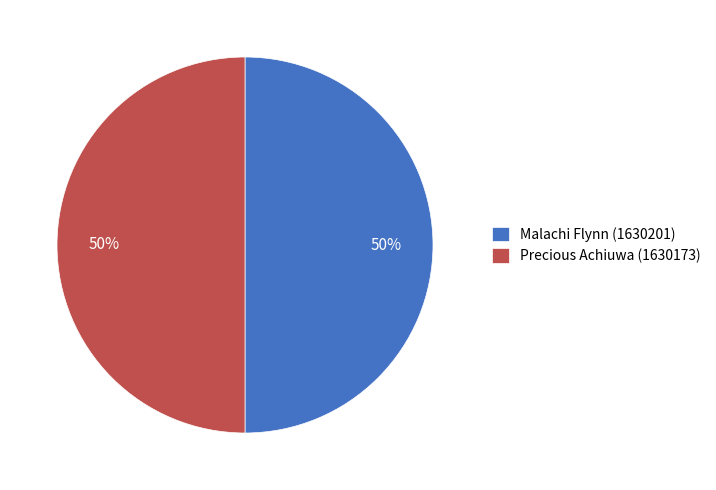

Is it true that Precious Achiuwa is 36% of the pie?

False